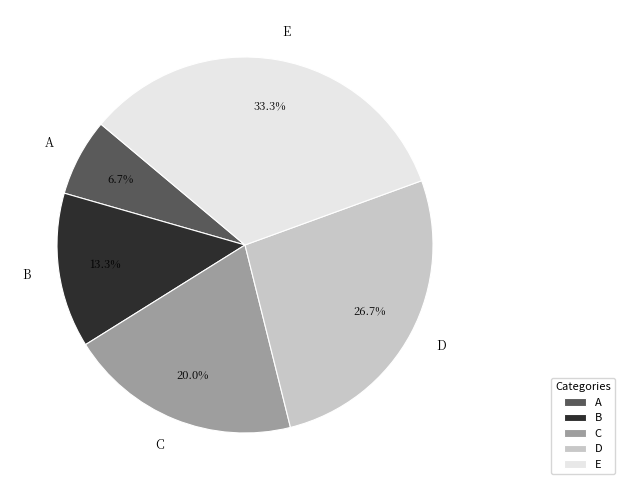

Does C account for over 50% of the chart?

No